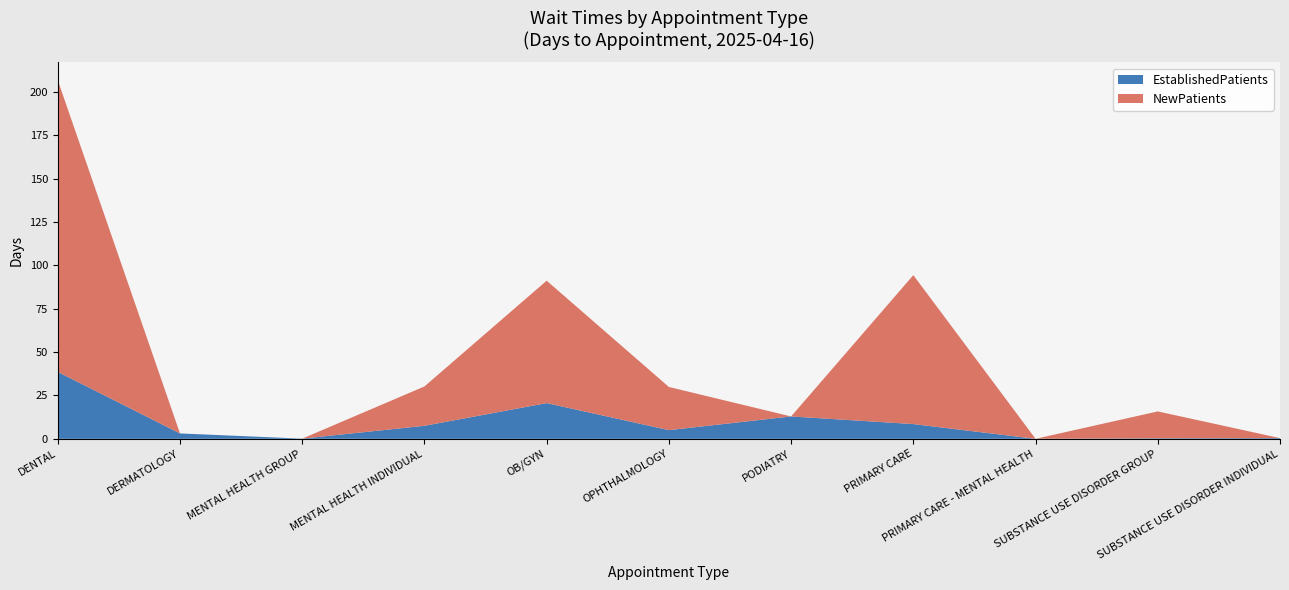

Reading left to right, what are all the values shown in this chart?

EstablishedPatients: DENTAL=38.6	DERMATOLOGY=3.1	MENTAL HEALTH GROUP=0.1	MENTAL HEALTH INDIVIDUAL=7.5	OB/GYN=20.6	OPHTHALMOLOGY=5.0	PODIATRY=12.9	PRIMARY CARE=8.5	PRIMARY CARE - MENTAL HEALTH=0.0	SUBSTANCE USE DISORDER GROUP=0.3	SUBSTANCE USE DISORDER INDIVIDUAL=0.4
NewPatients: DENTAL=168.2	DERMATOLOGY=0.0	MENTAL HEALTH GROUP=0.0	MENTAL HEALTH INDIVIDUAL=22.7	OB/GYN=70.6	OPHTHALMOLOGY=24.9	PODIATRY=0.0	PRIMARY CARE=85.9	PRIMARY CARE - MENTAL HEALTH=0.0	SUBSTANCE USE DISORDER GROUP=15.5	SUBSTANCE USE DISORDER INDIVIDUAL=0.0